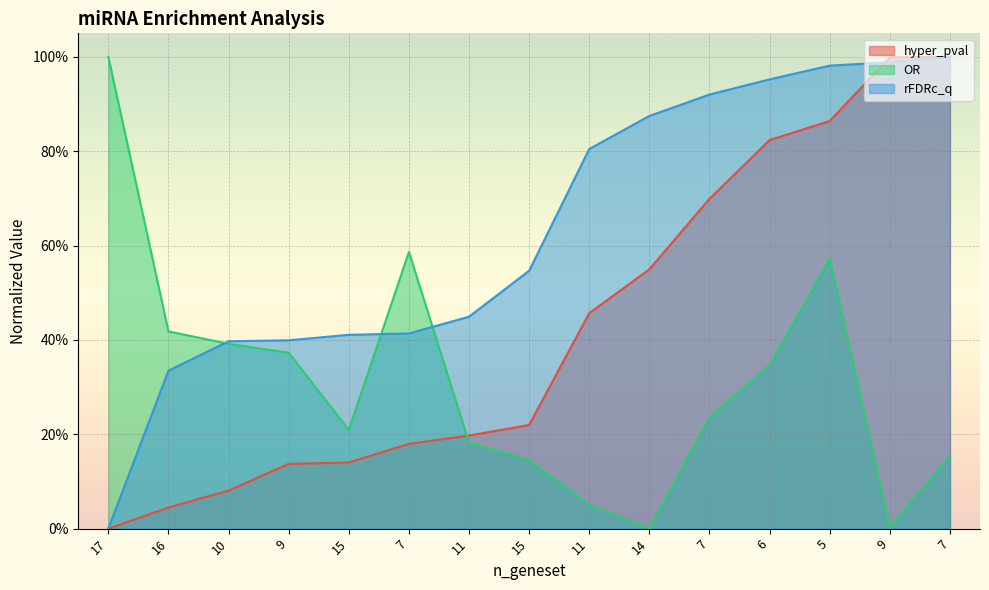

Does the chart display data point markers on the line(s)?

No